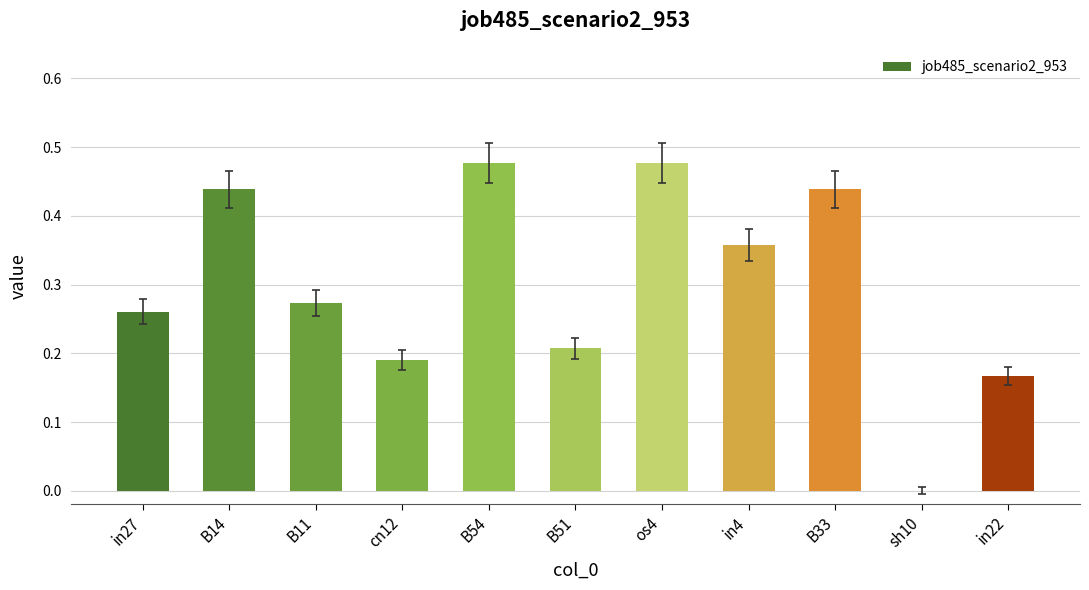

What is the change in value from B11 to B51?

-0.1